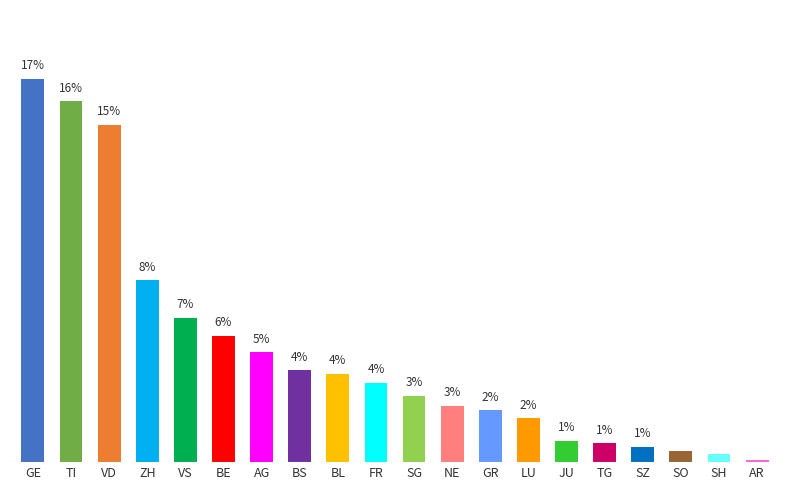

What is the label of the 12th bar from the right?

BL